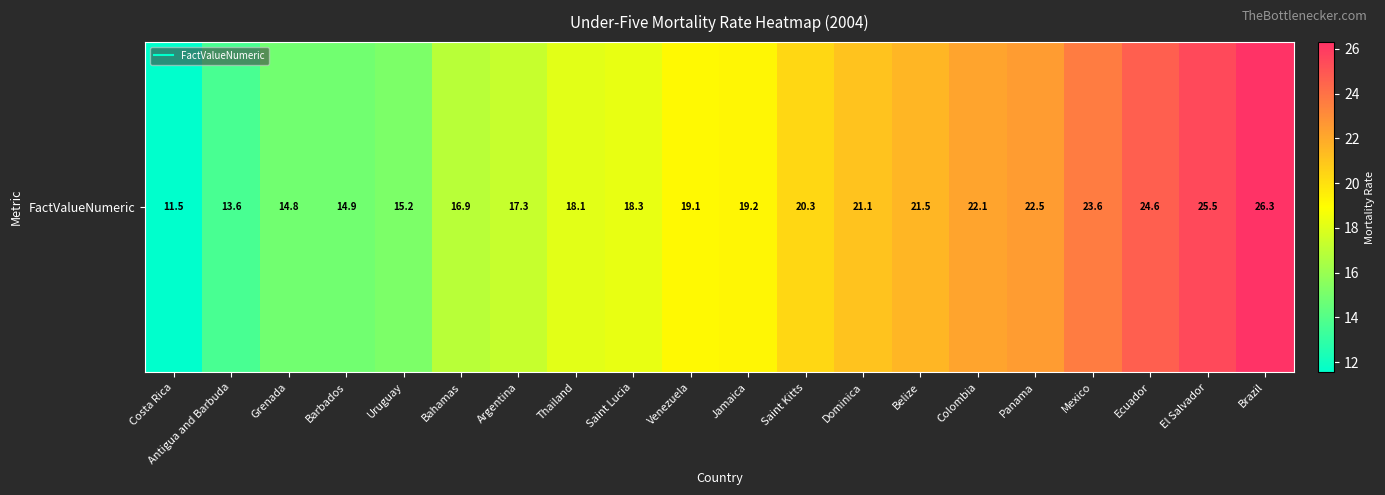

Which category has the lowest value across all series?

Costa Rica